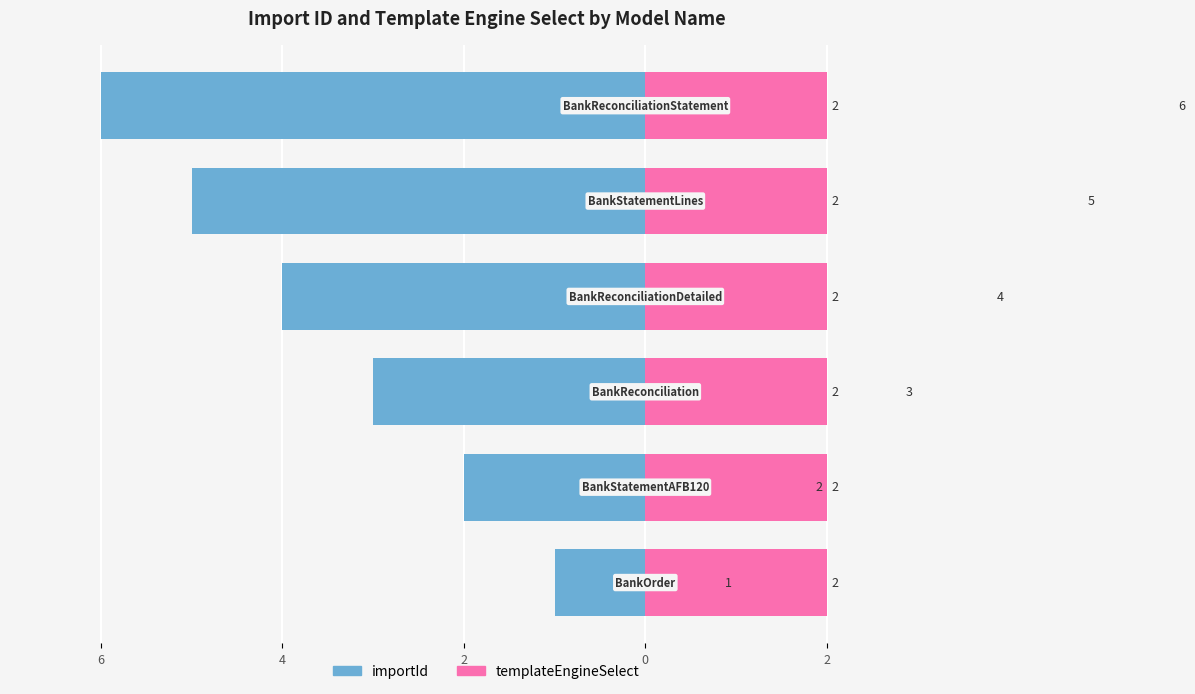

At how many categories does at least one series exceed -4?

6